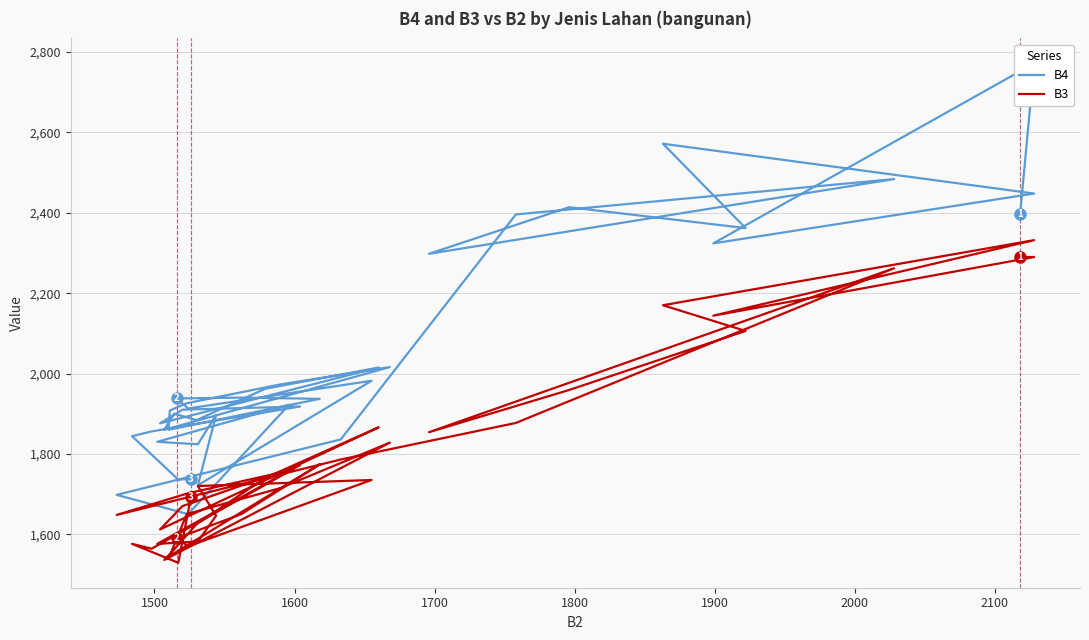

At 1500, list the series in order from smallest to largest.

B3, B4